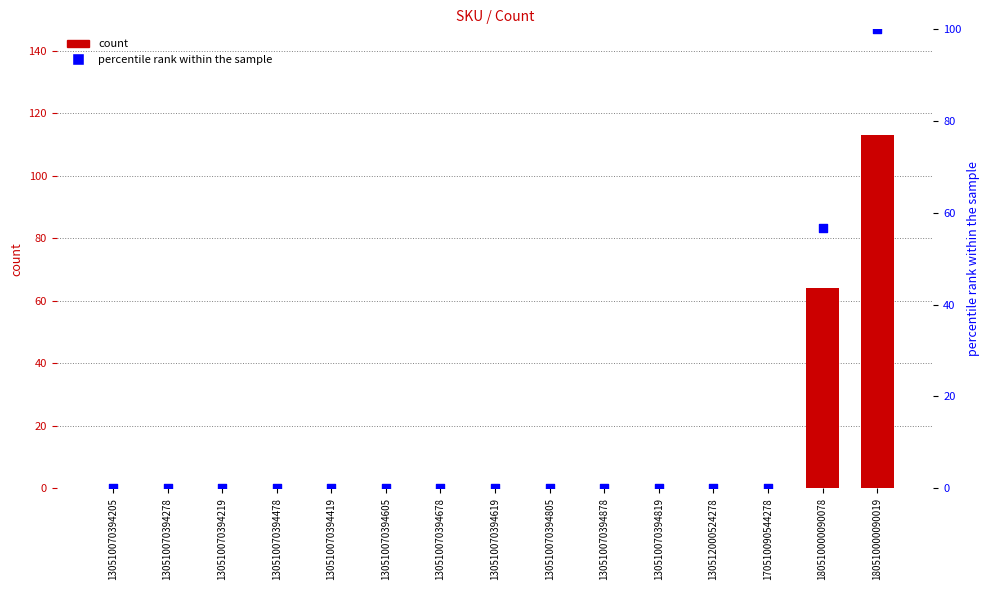

Which series has the largest total across all categories?

count